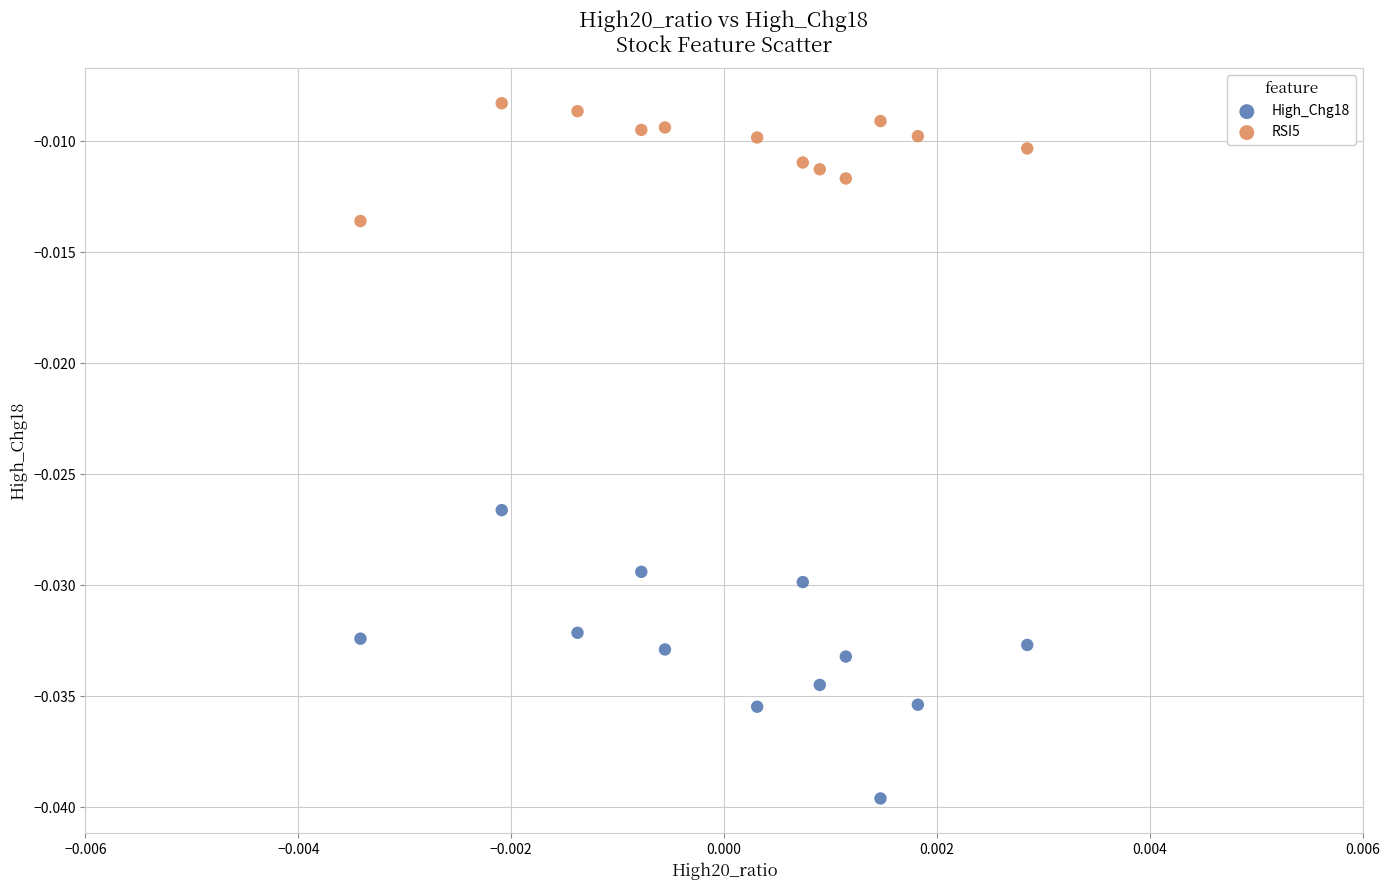

Which series reaches the maximum Y coordinate?

RSI5